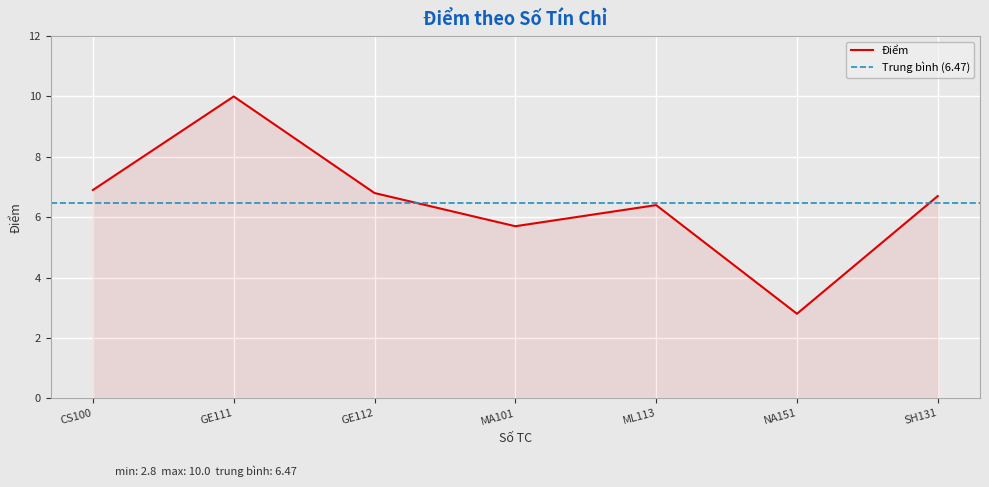

What is the label of the 4th point from the right?

MA101